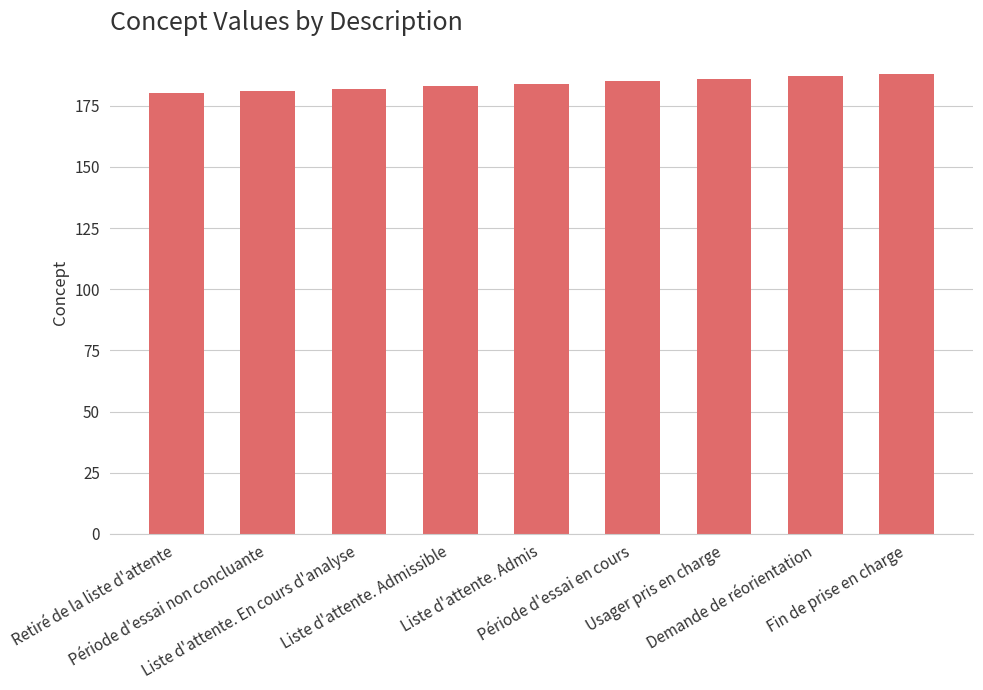

What is the difference between the maximum and minimum values?

8